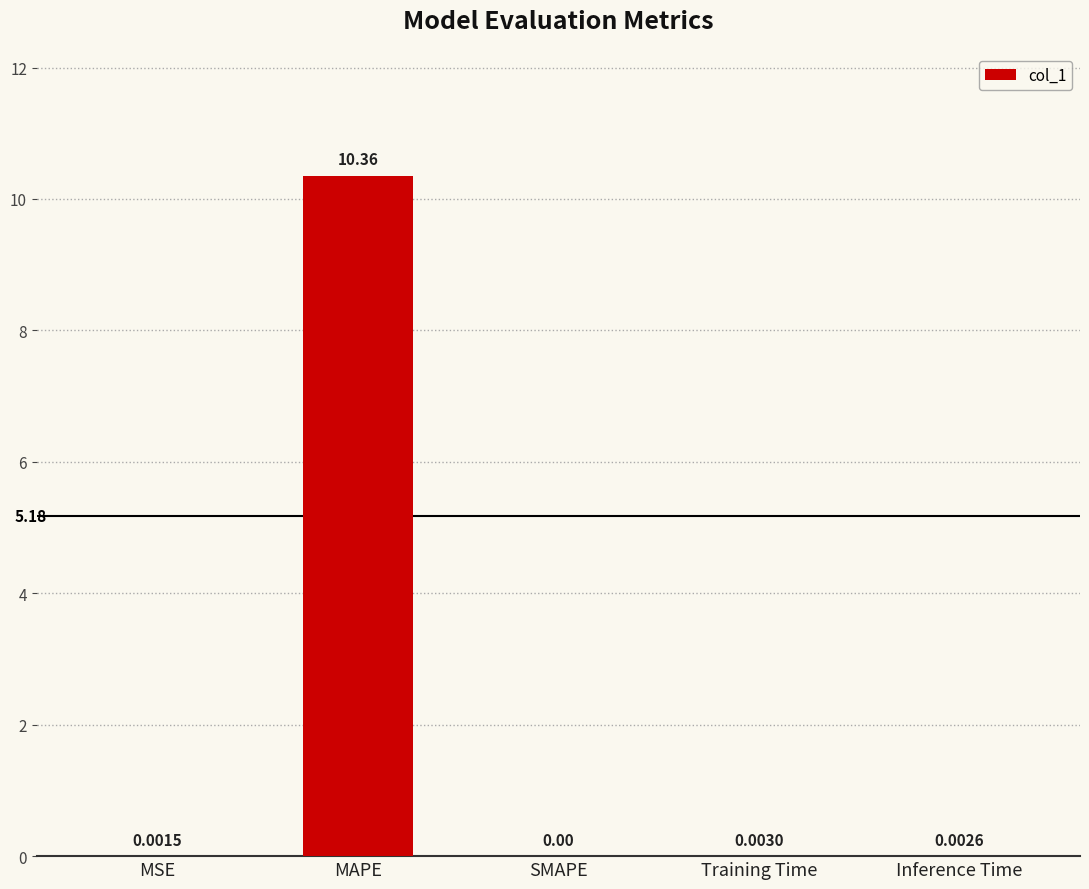

Are the bars horizontal?

No